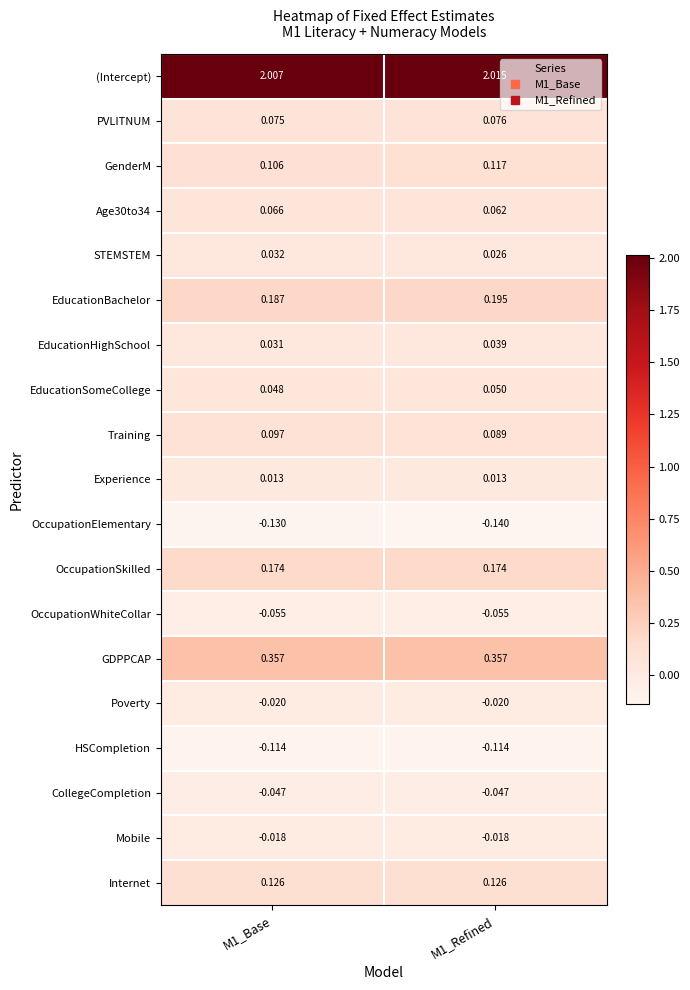

Which series has the widest spread of values?

GenderM